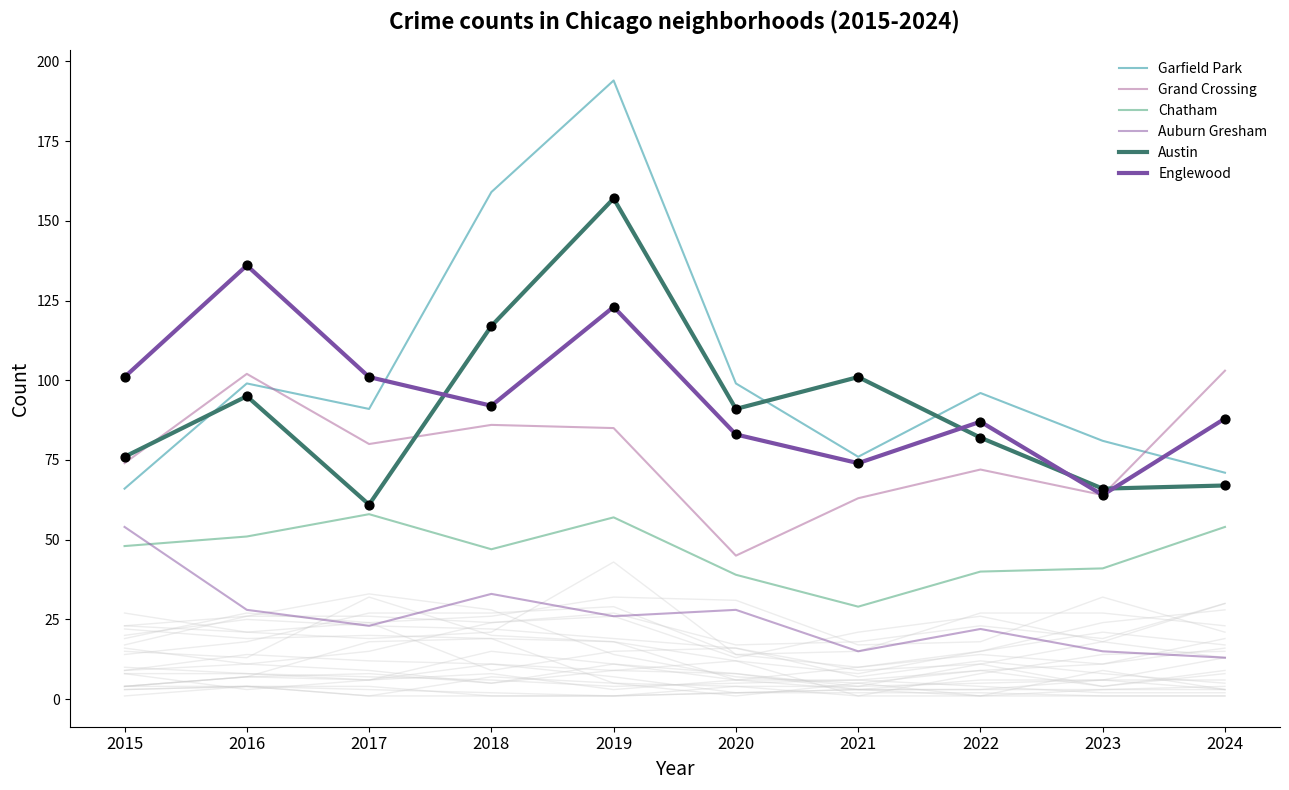

Is the value of Englewood at 2021 greater than the value of Auburn Gresham at 2020?

Yes